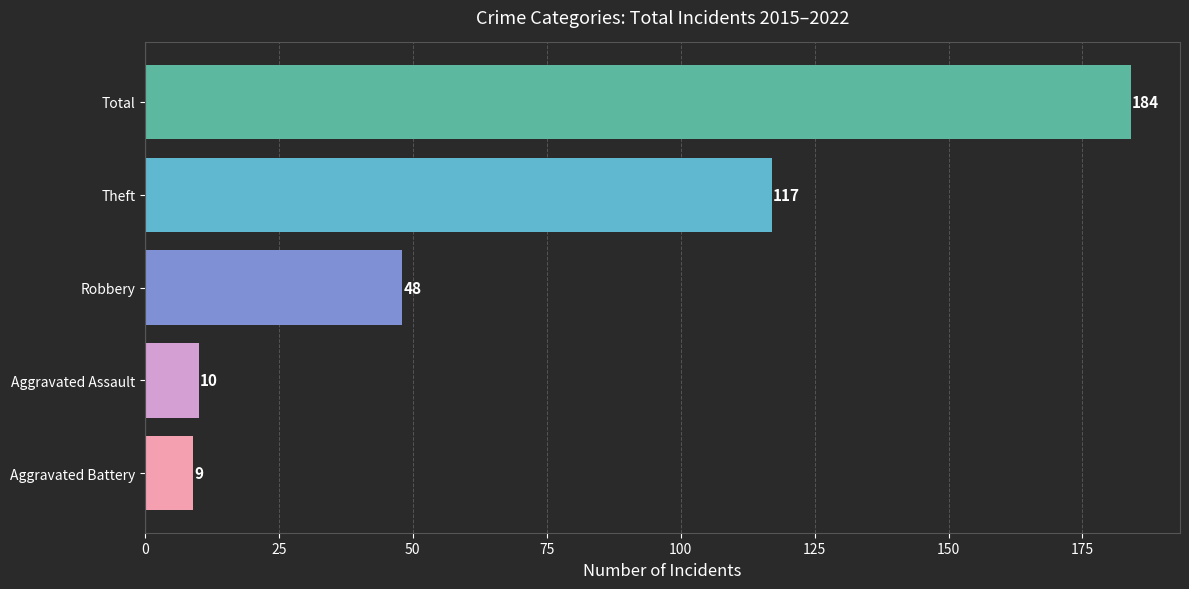

What is the difference between the maximum and minimum values?

175